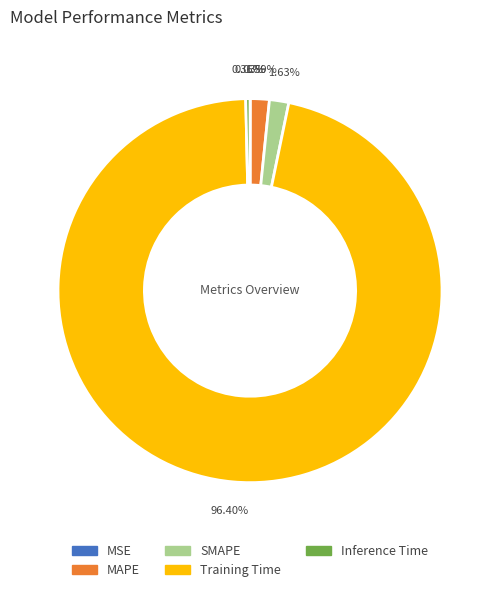

Is there any slice that represents more than half of the pie?

Yes